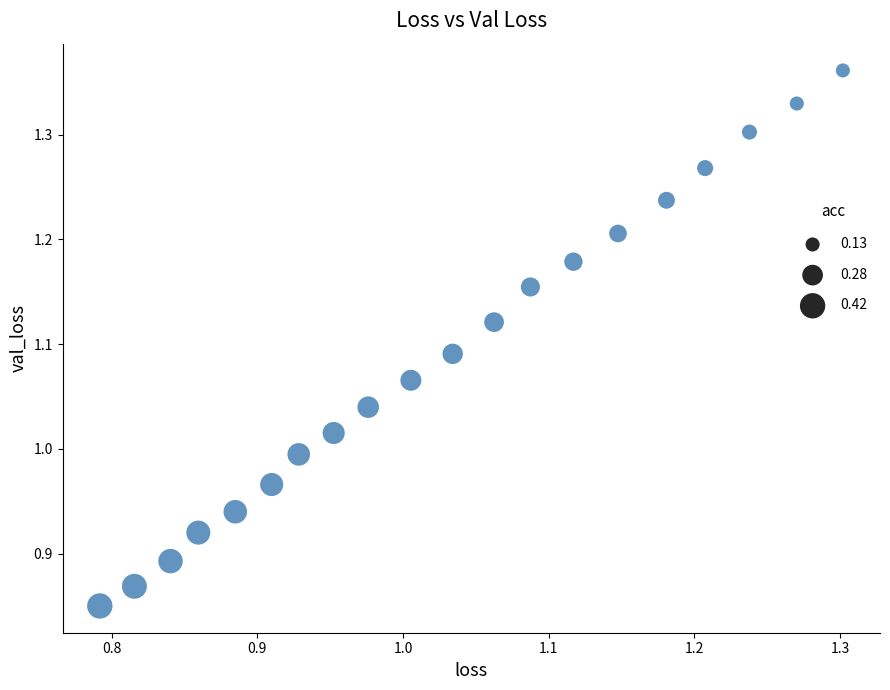

What is the range of X values (max minus min)?

0.5